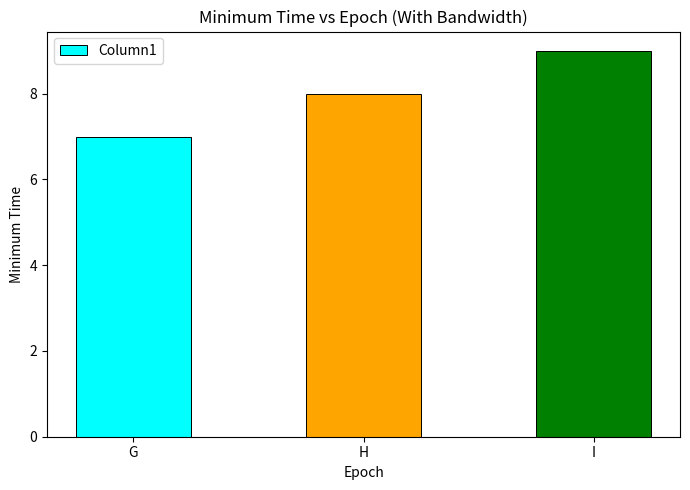

Reading left to right, list all the values displayed in this chart.

7	8	9